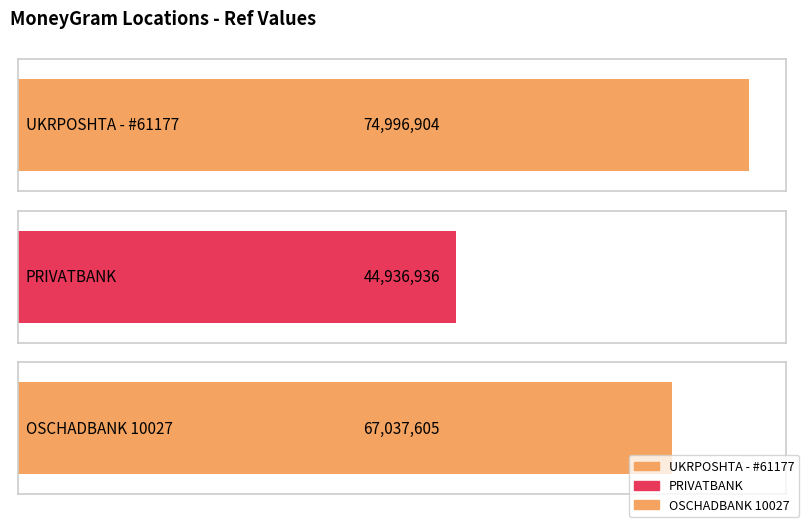

The value at OSCHADBANK 10027 is 67037605. True or false?

True